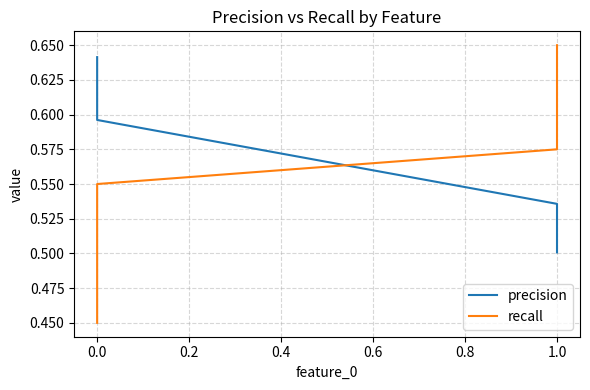

Between 0.6 and 1.0, which series saw the biggest shift?

recall